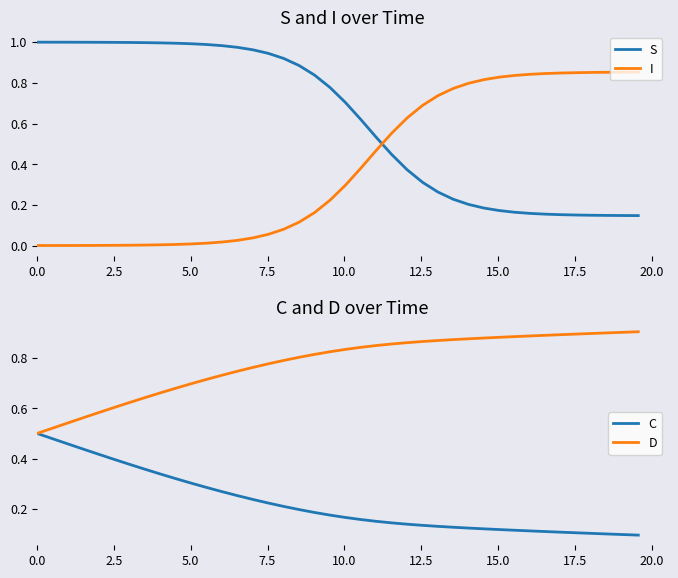

Is it true that I equals 0.5 at 30?

False